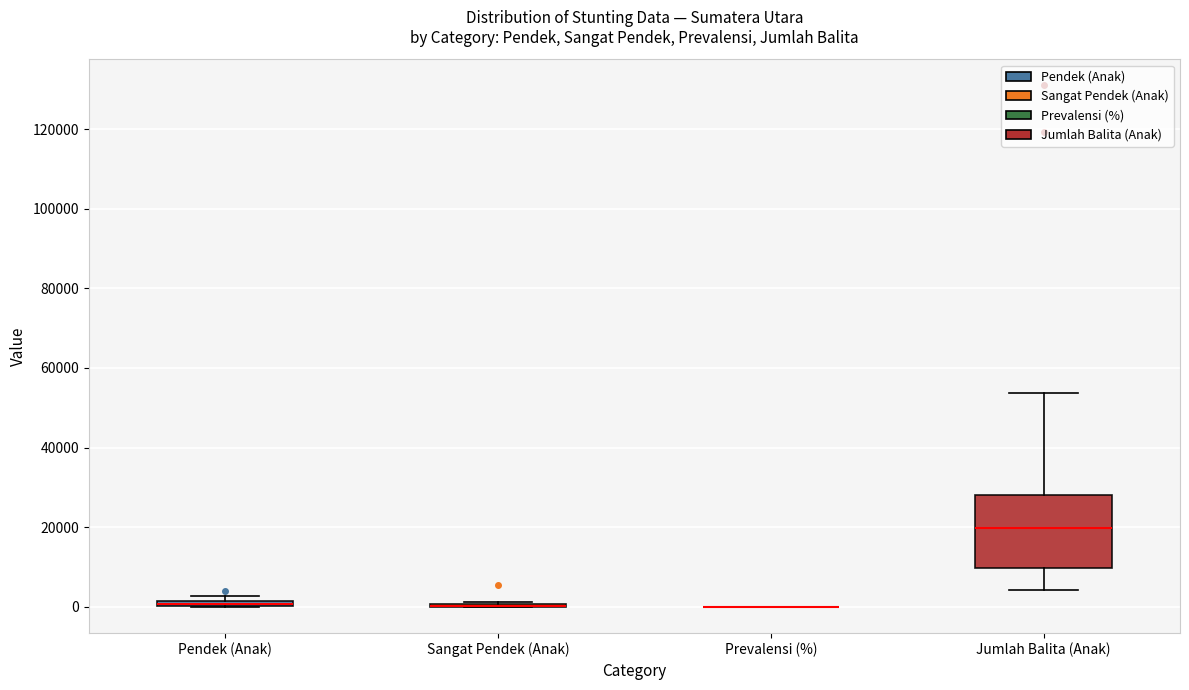

Where is the lower edge of the box for Jumlah Balita (Anak) on the y-axis? The values are not printed on the chart, so give them approximately, as read against the axis.

10000